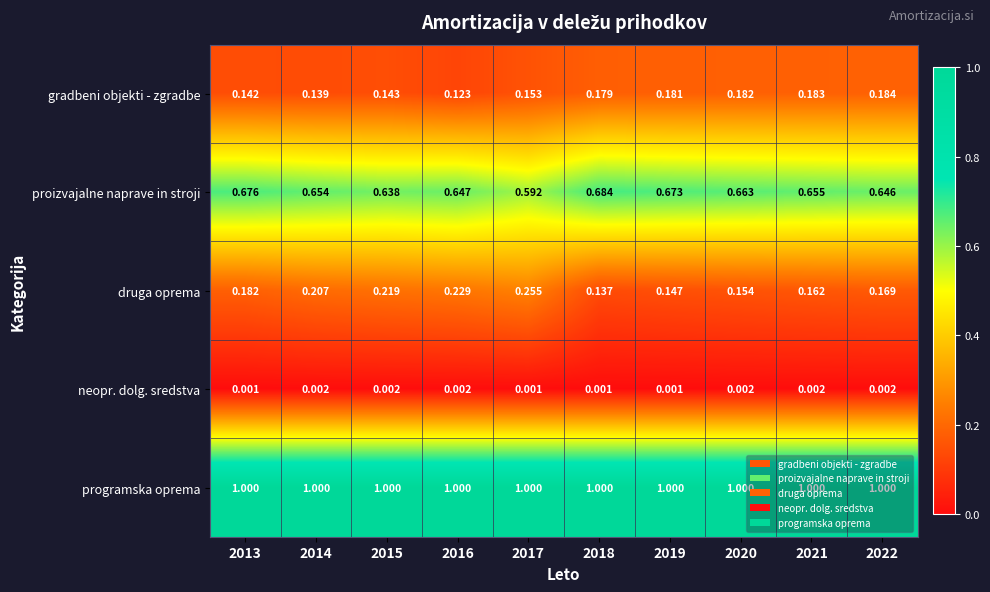

Which series has the largest total across all categories?

programska oprema